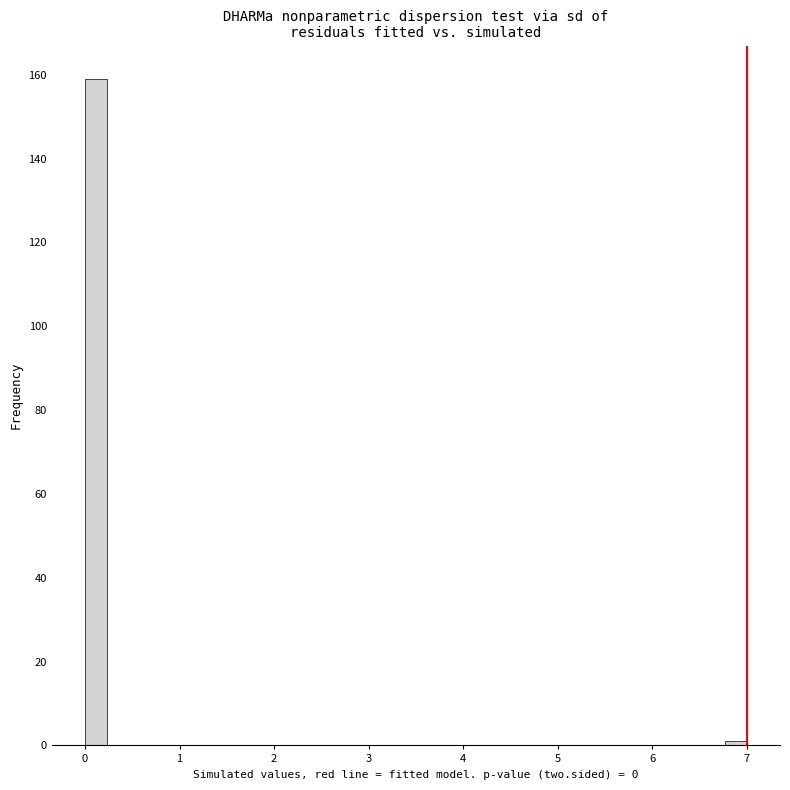

Read against the x-axis, roughly where is the centre of the tallest bar?

0.1